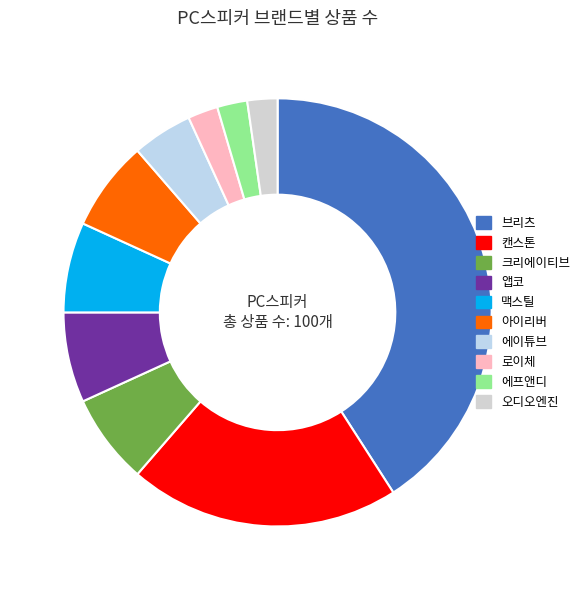

Is there any slice that represents more than half of the pie?

No